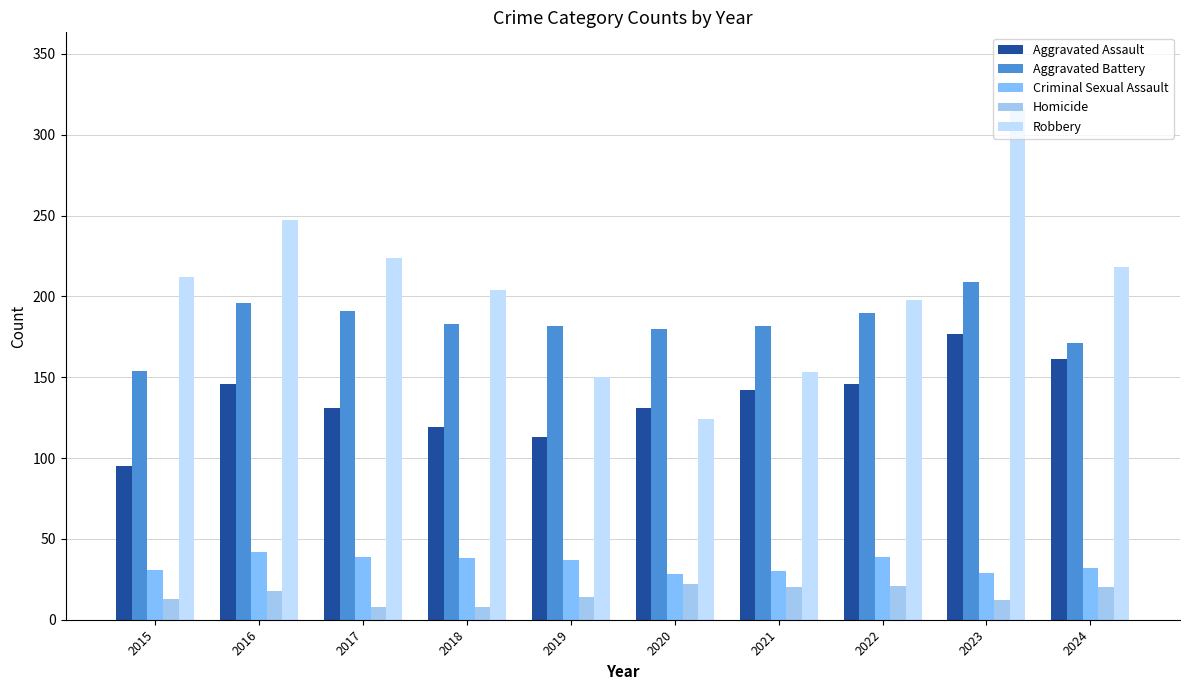

Which category has the lowest value across all series?

2017